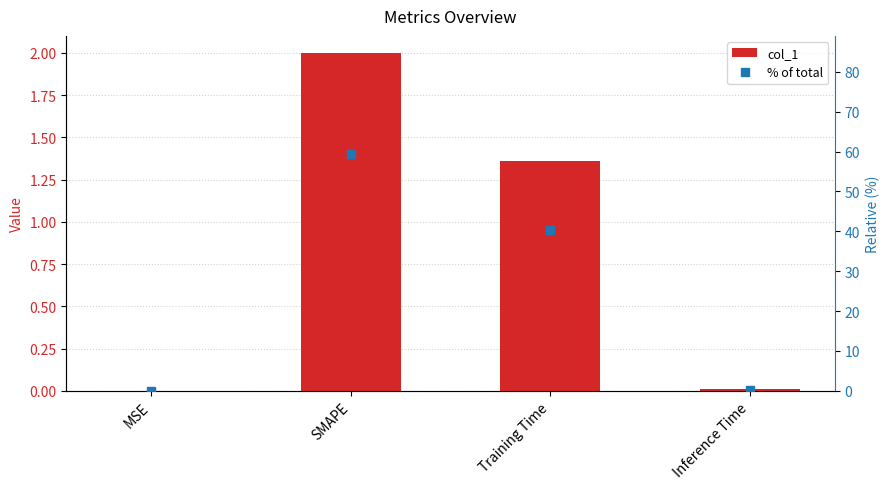

Which has a higher value, Training Time or MSE?

Training Time